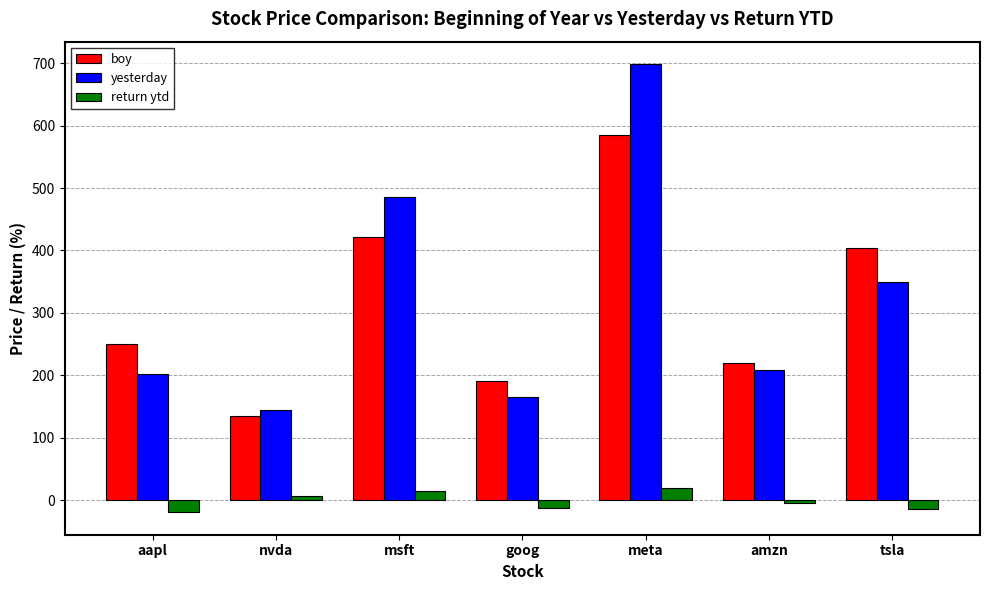

Which series has the largest range (max minus min)?

yesterday